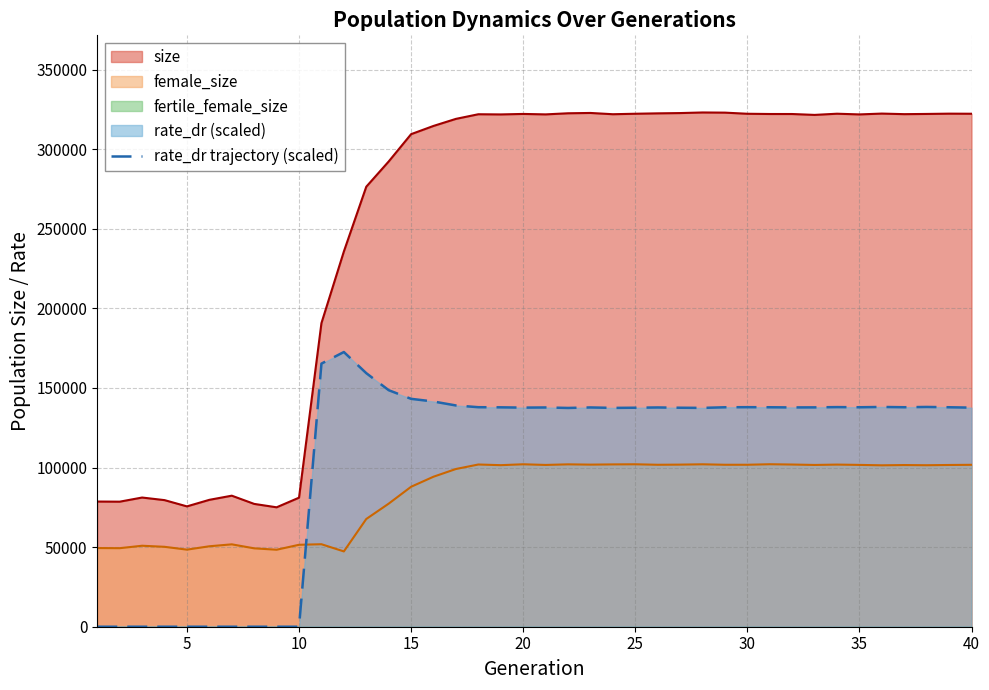

True or false: size and female_size intersect in this chart.

False